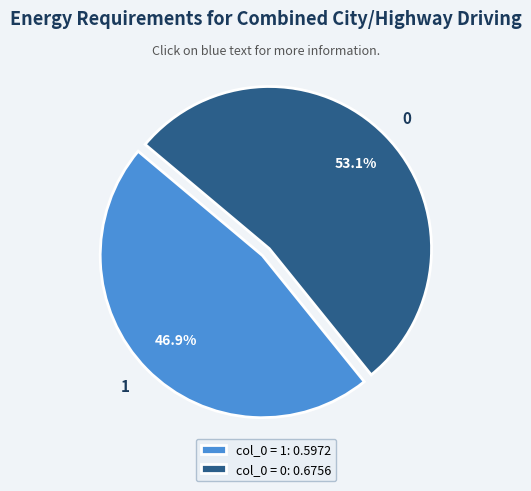

What percentage is the 0 slice, to the nearest percent?

53%